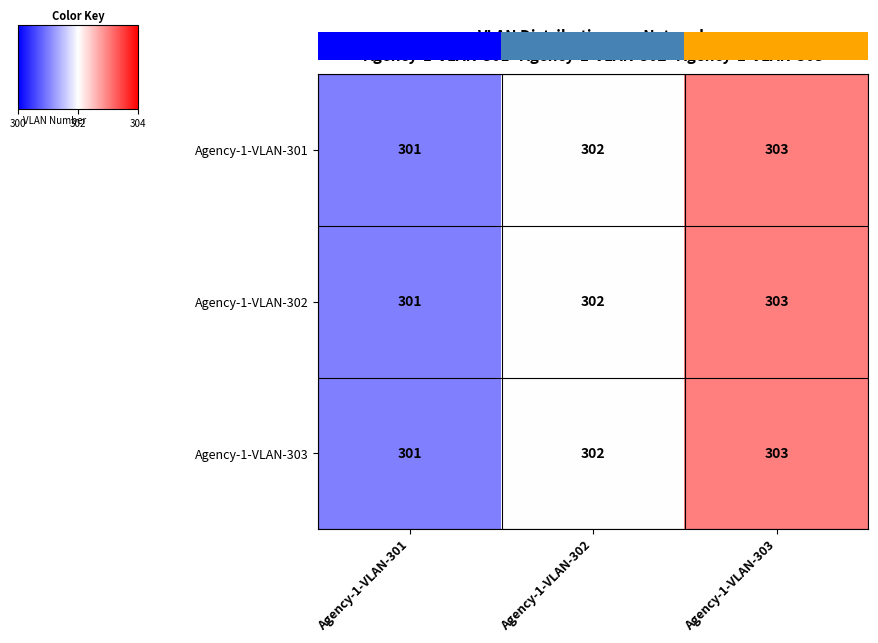

Is it true that Agency-1-VLAN-301 equals 84 at Agency-1-VLAN-302?

False